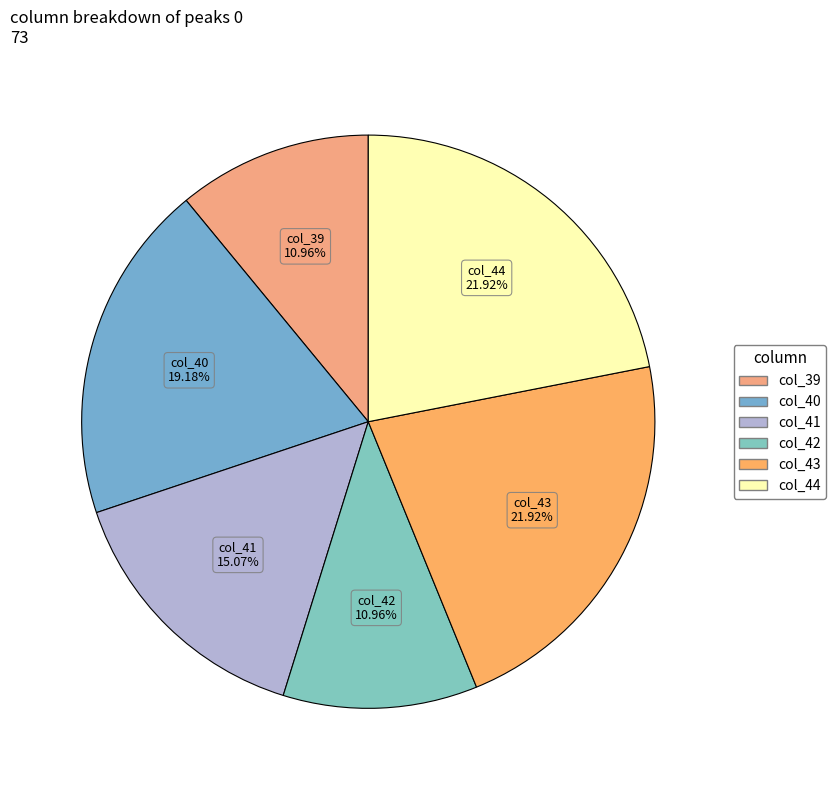

Count the number of slices in the pie.

6